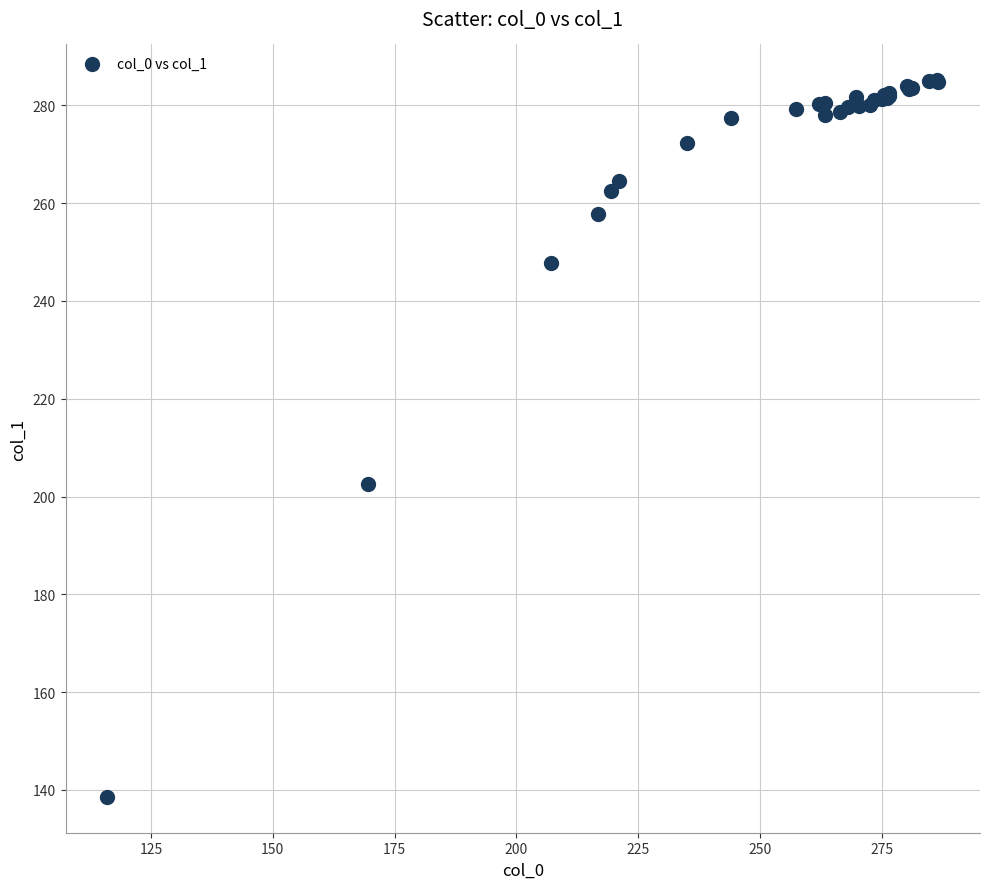

What Y value in the scatter plot is closest to 211?

202.7